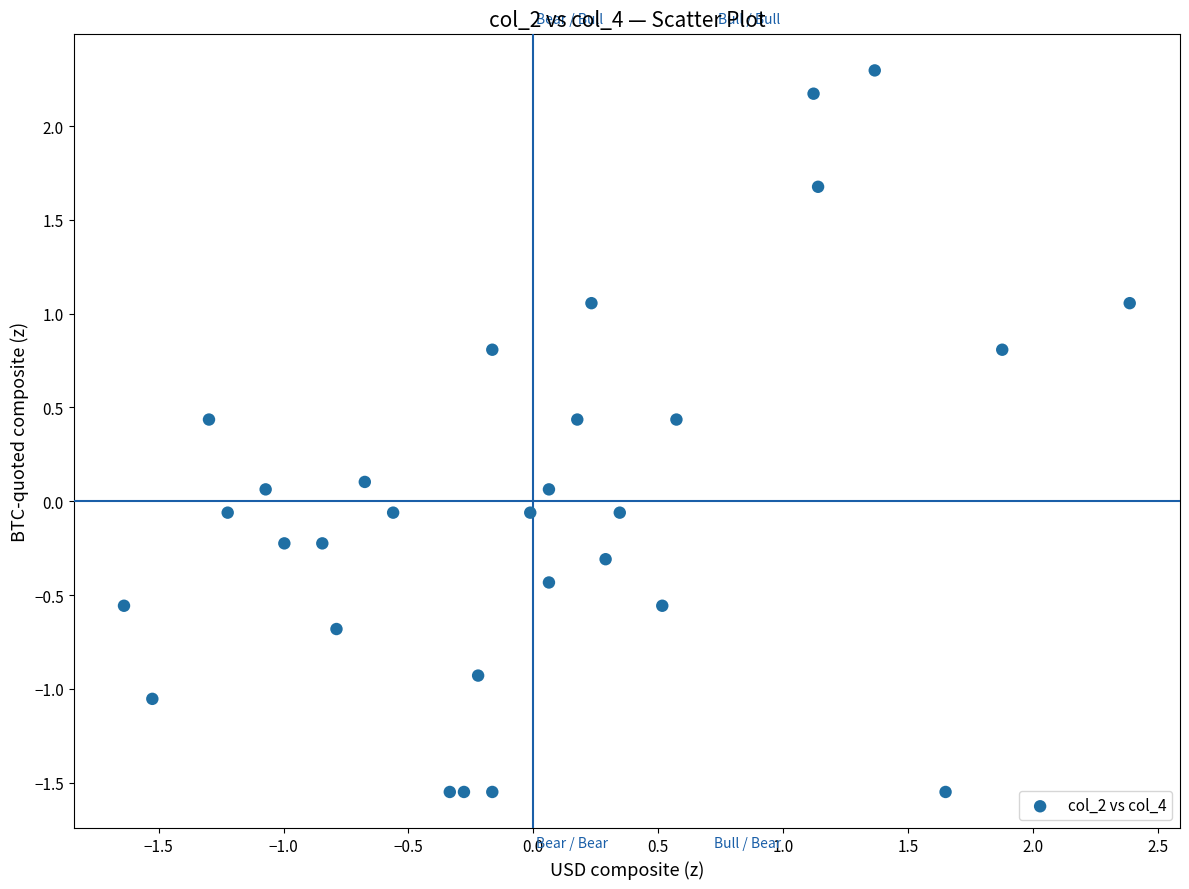

What is the range of Y values (max minus min)?

3.8